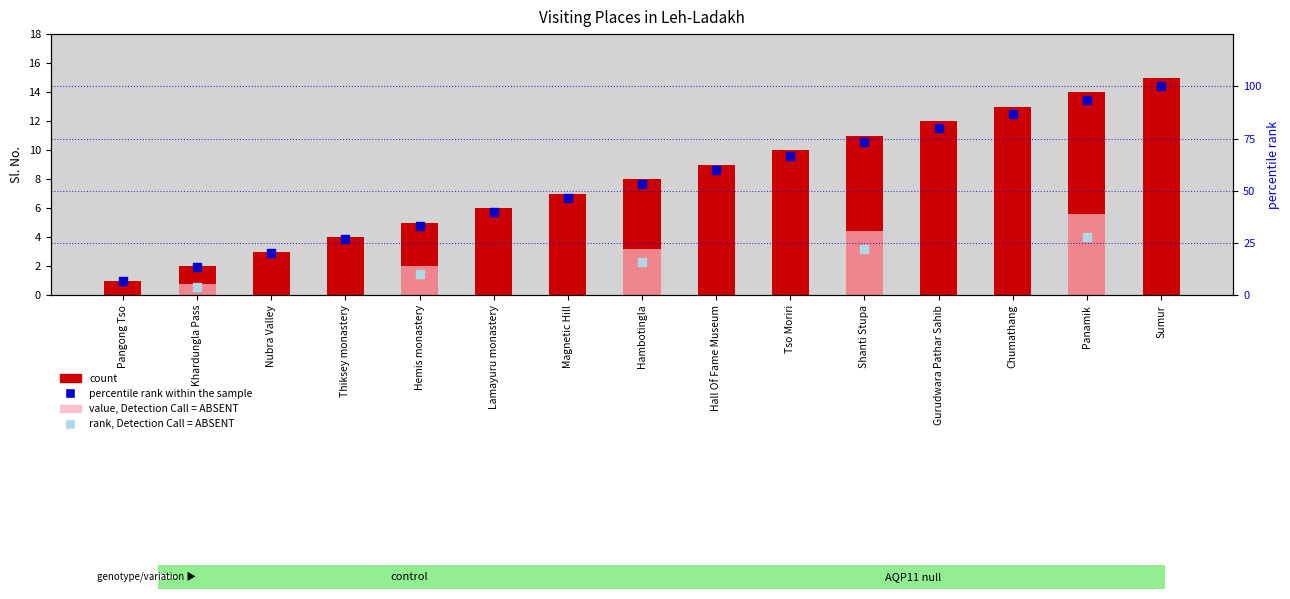

Between Nubra Valley and Magnetic Hill, which is larger?

Magnetic Hill